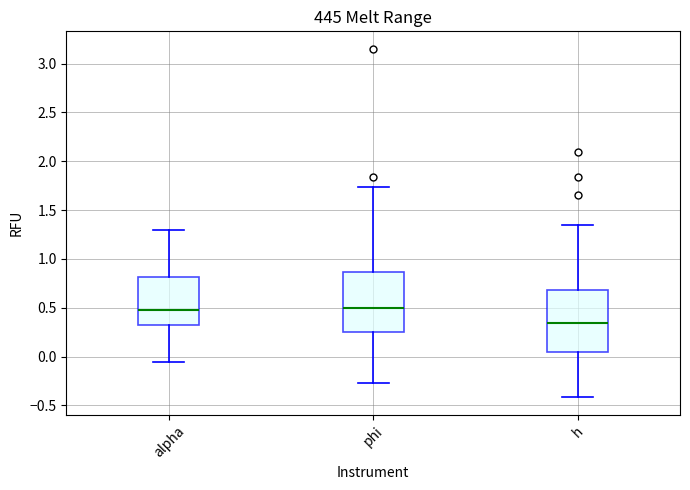

Which box has the lowest median line?

h